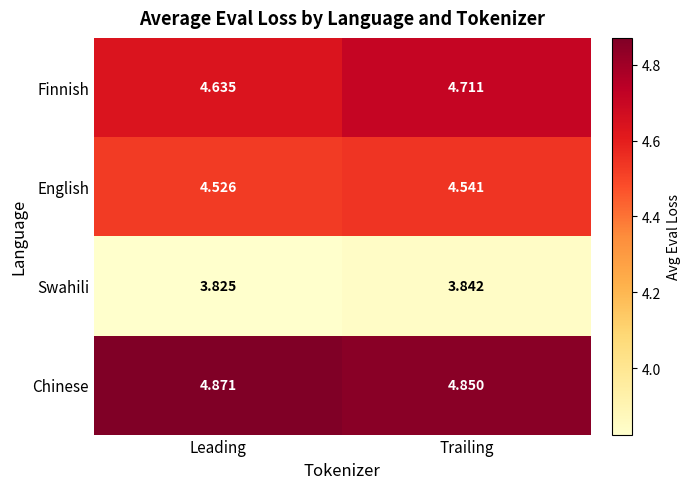

Which series has the largest range (max minus min)?

Finnish